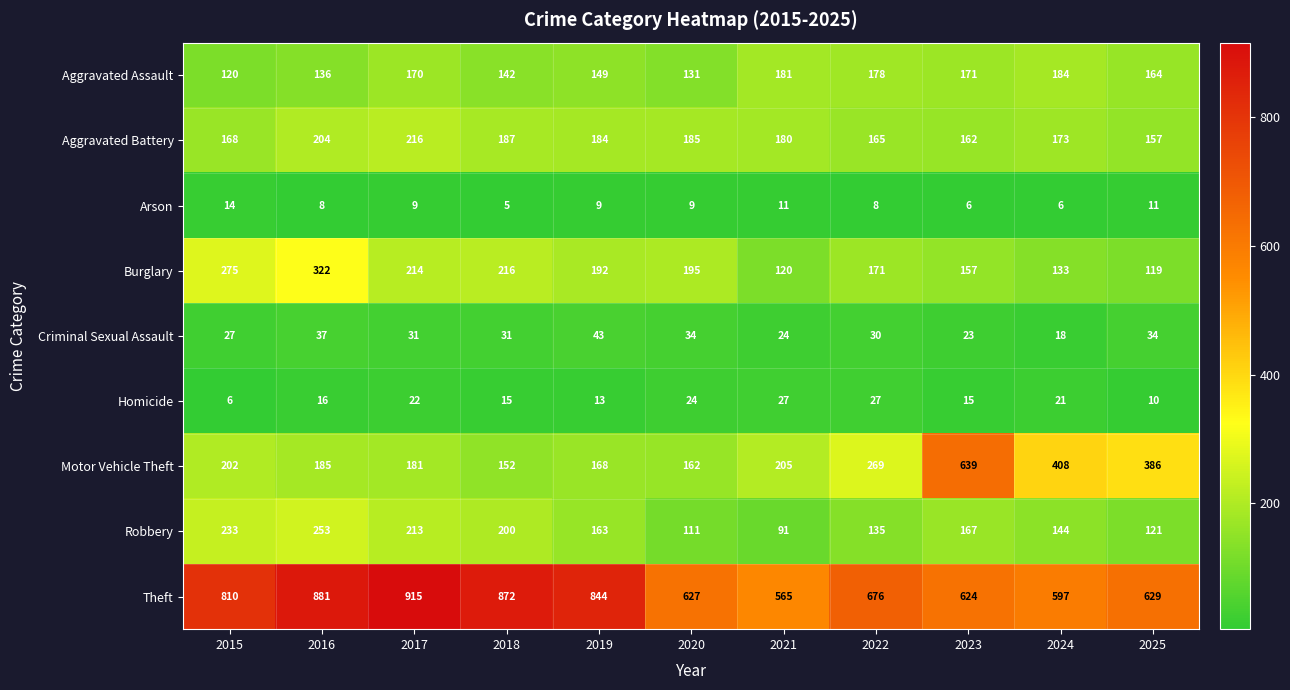

Rank the categories by Theft value from highest to lowest.

2017, 2016, 2018, 2019, 2015, 2022, 2025, 2020, 2023, 2024, 2021